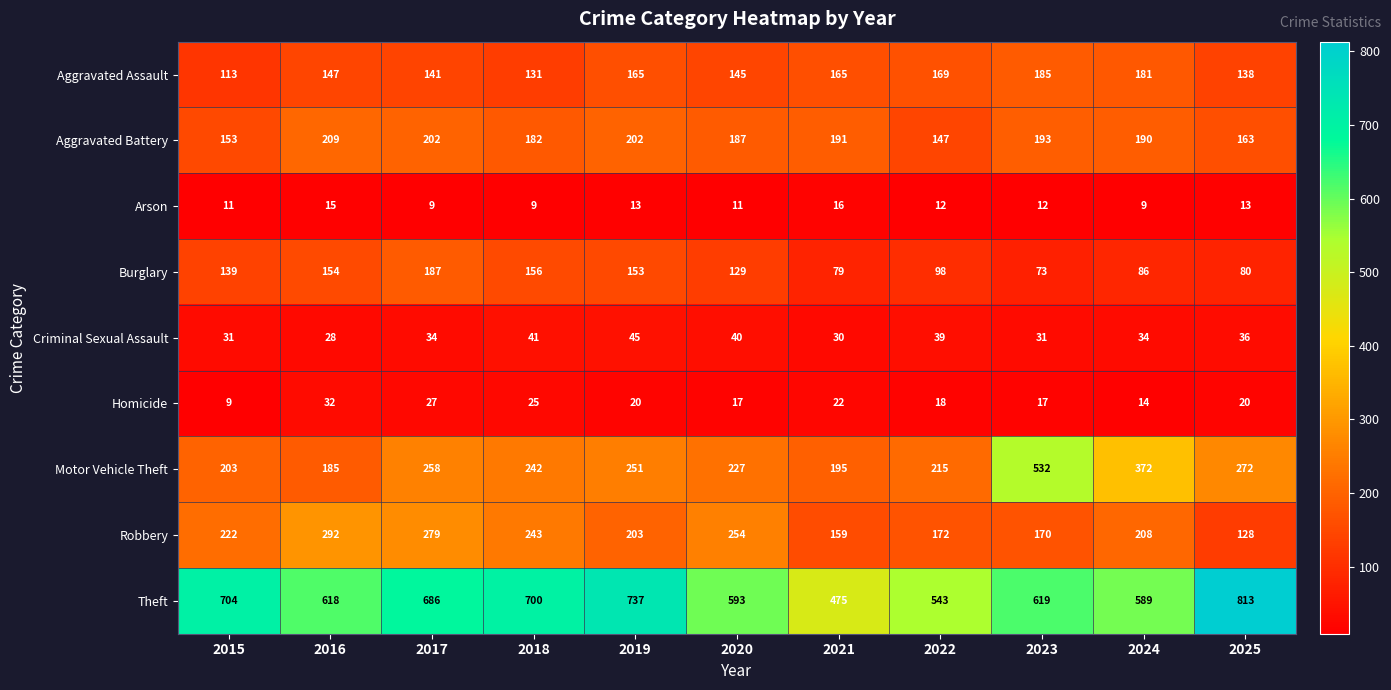

What is the sum of all Arson values?

130